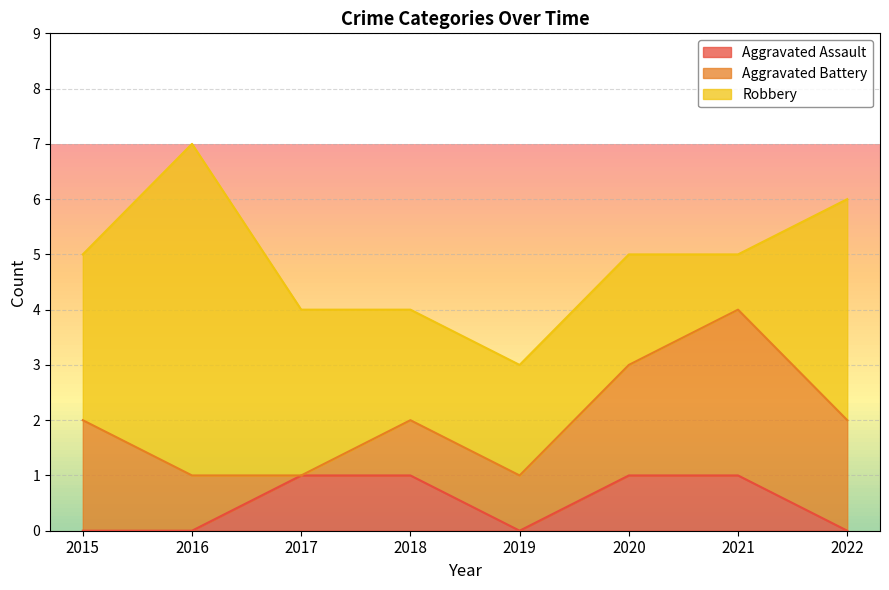

True or false: Aggravated Battery has more than 1 points higher than both neighbors.

False